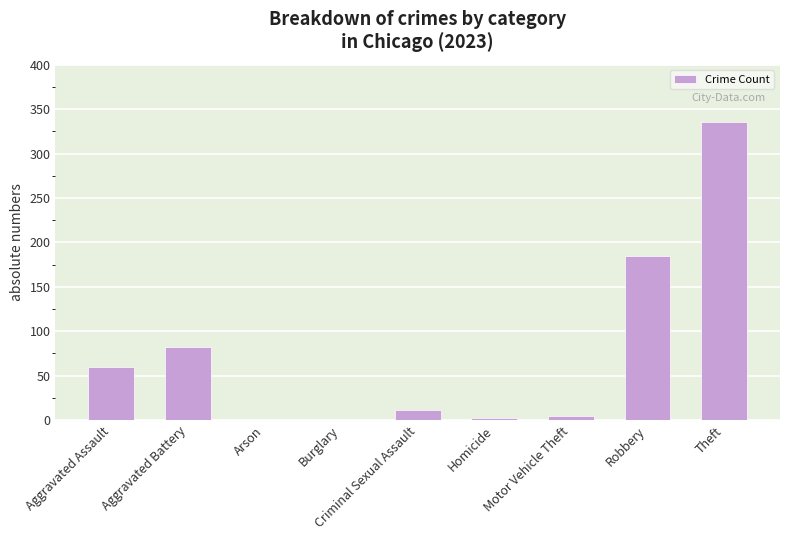

What is the greatest value displayed?

336